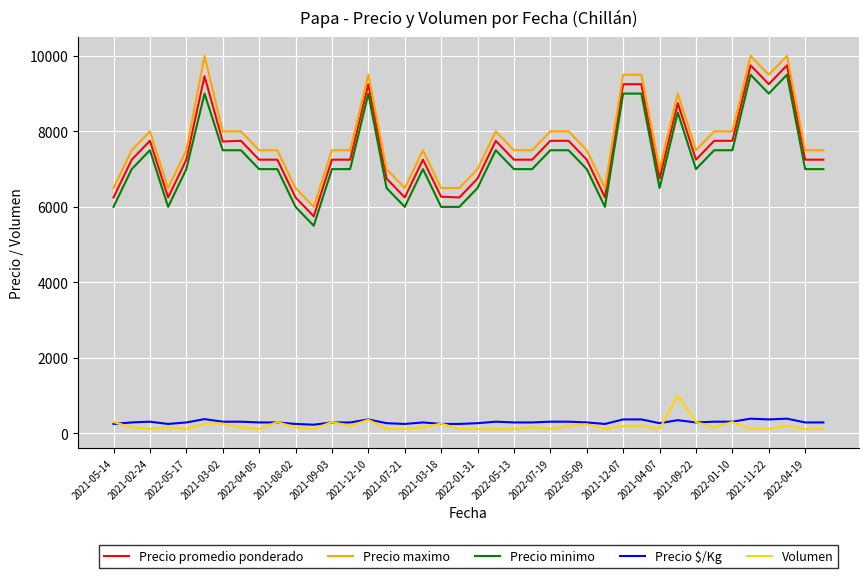

What is the difference between the maximum and minimum values in the Volumen series?

900